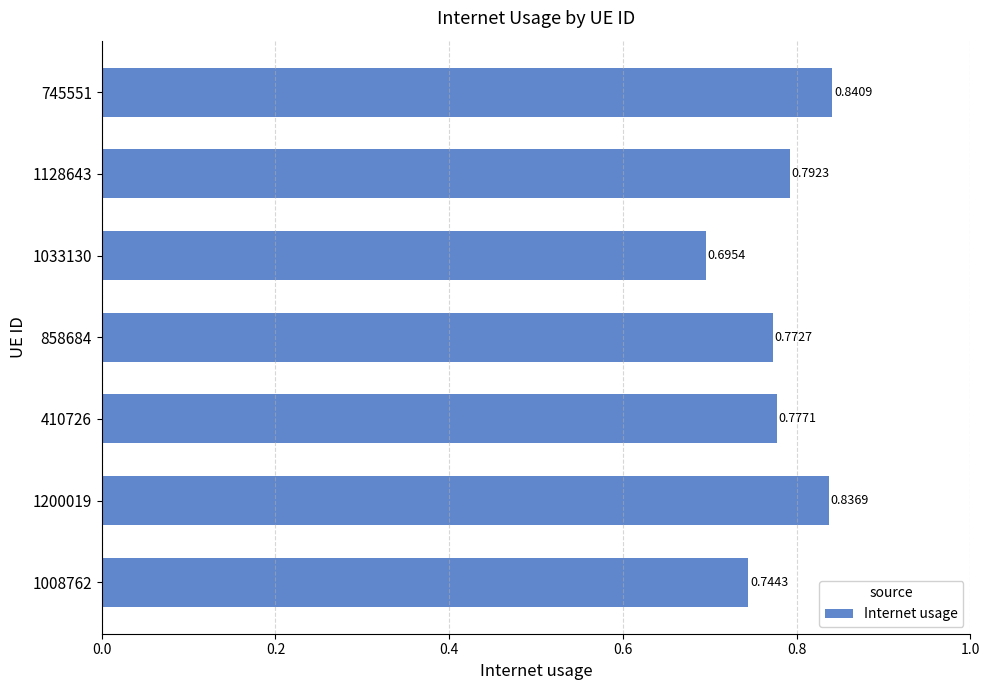

Between 1008762 and 1200019, which is larger?

1200019